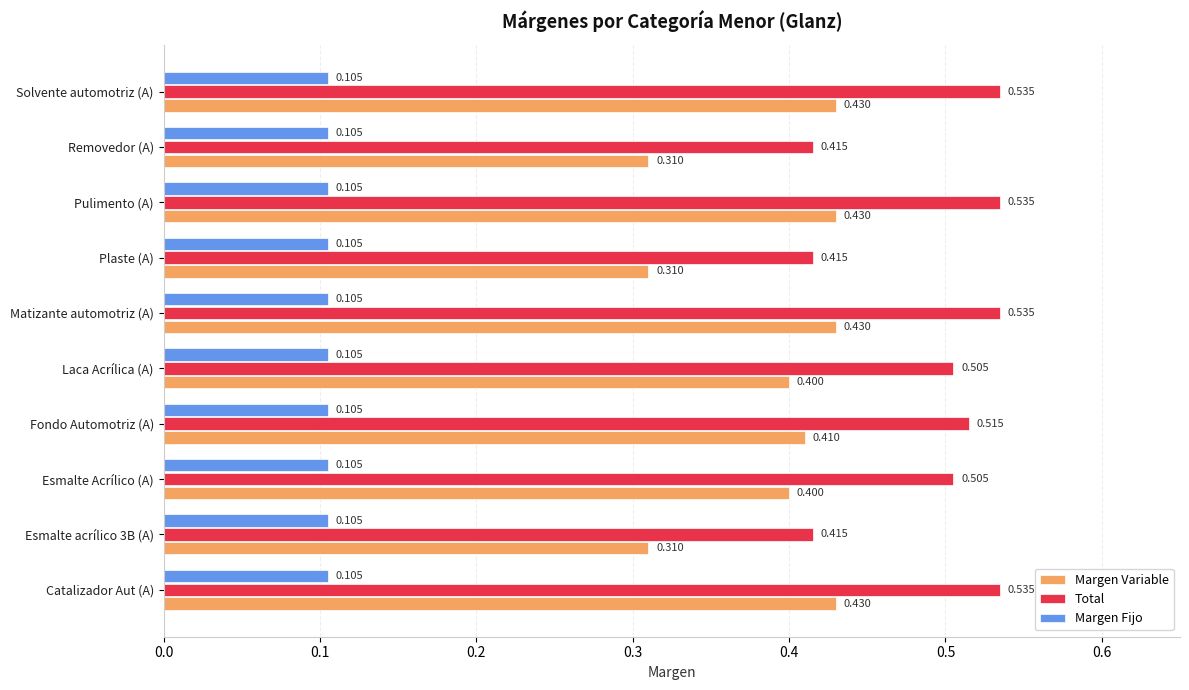

Which series has the widest spread of values?

Total